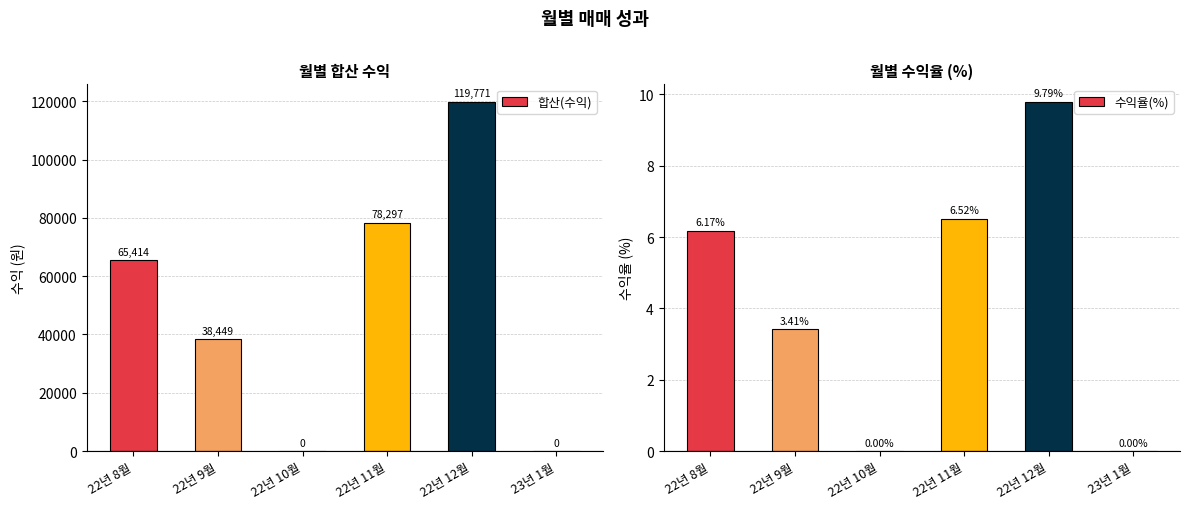

What is the maximum value shown in the chart?

119771.0